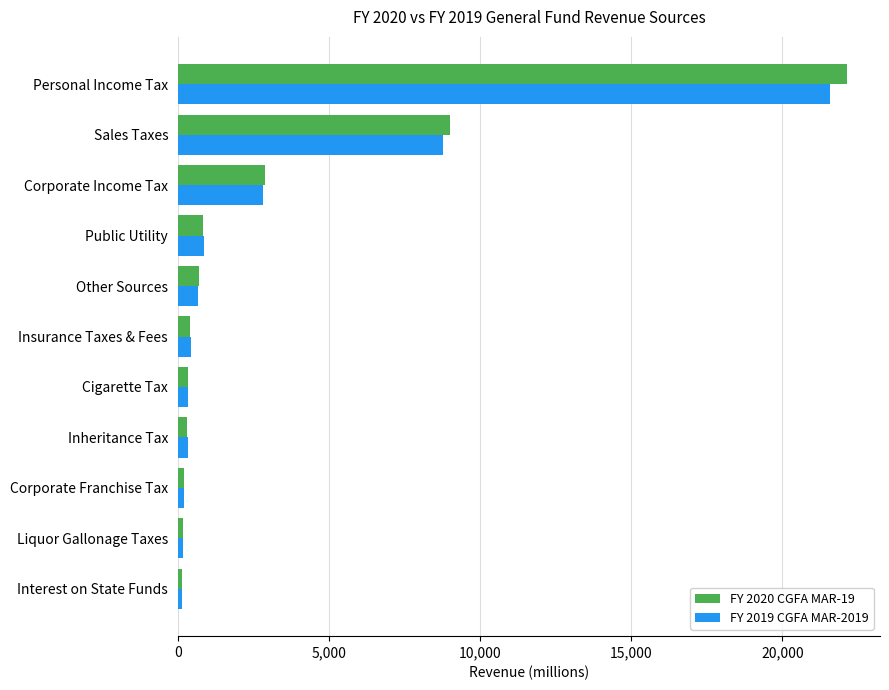

True or false: FY 2019 CGFA MAR-2019 has a value of 3419 at Sales Taxes.

False